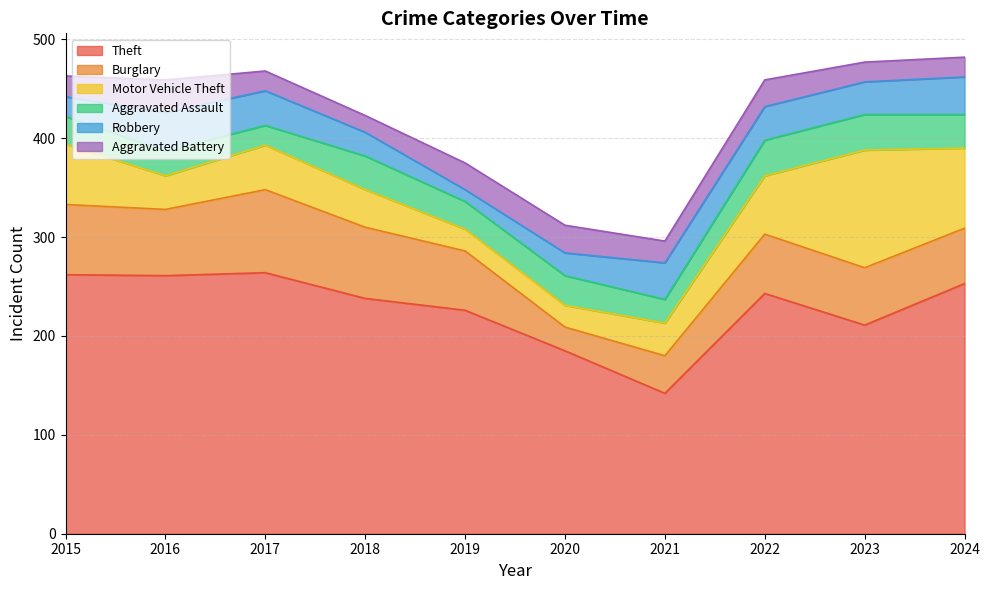

Where is the first local minimum for Theft?

2016